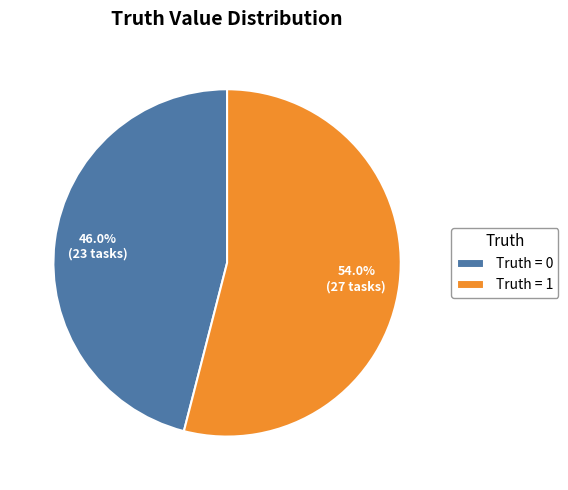

Is the sum of Truth = 1 and Truth = 0 greater than half?

Yes